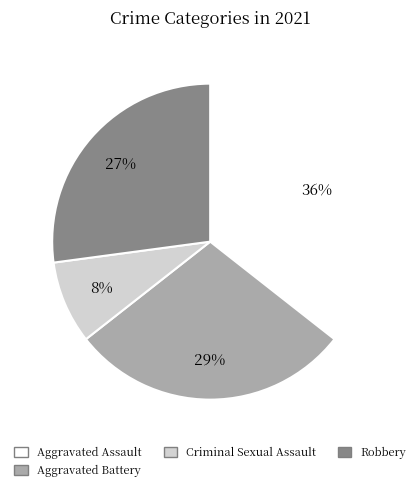

The Criminal Sexual Assault slice represents 8% of the pie. True or false?

True